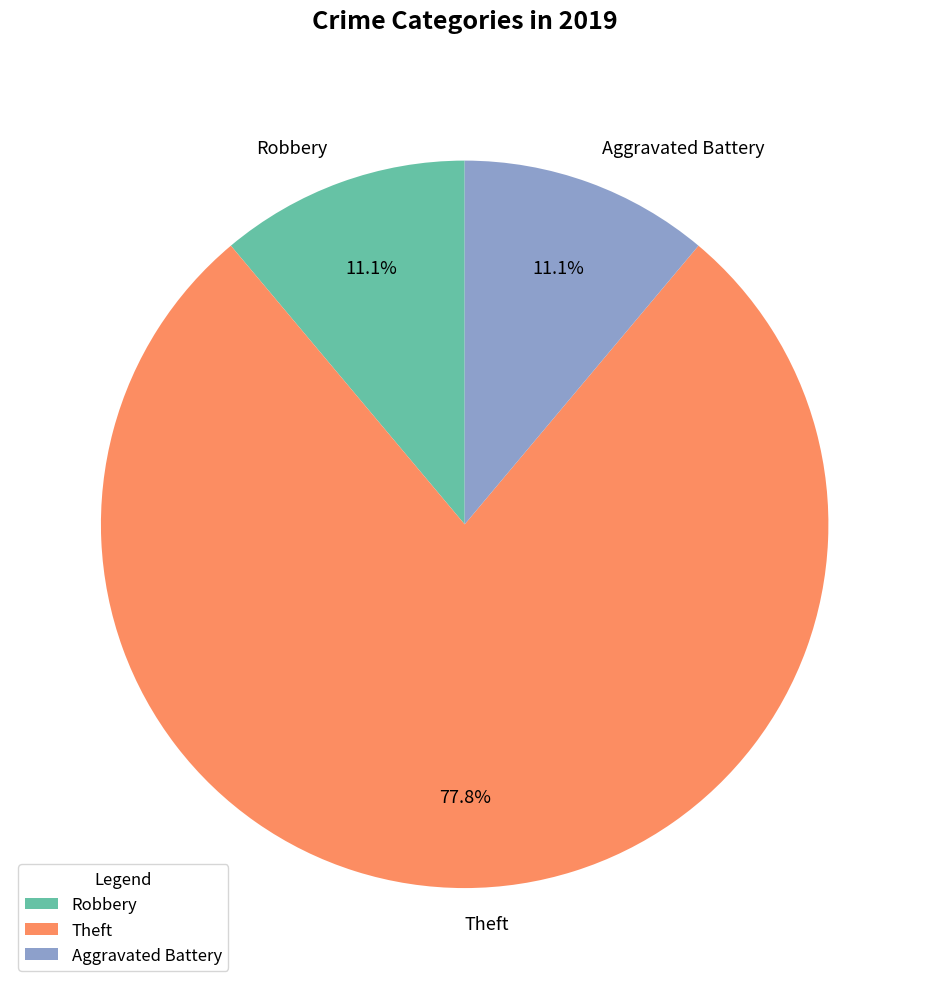

Which has a higher value, Aggravated Battery or Theft?

Theft